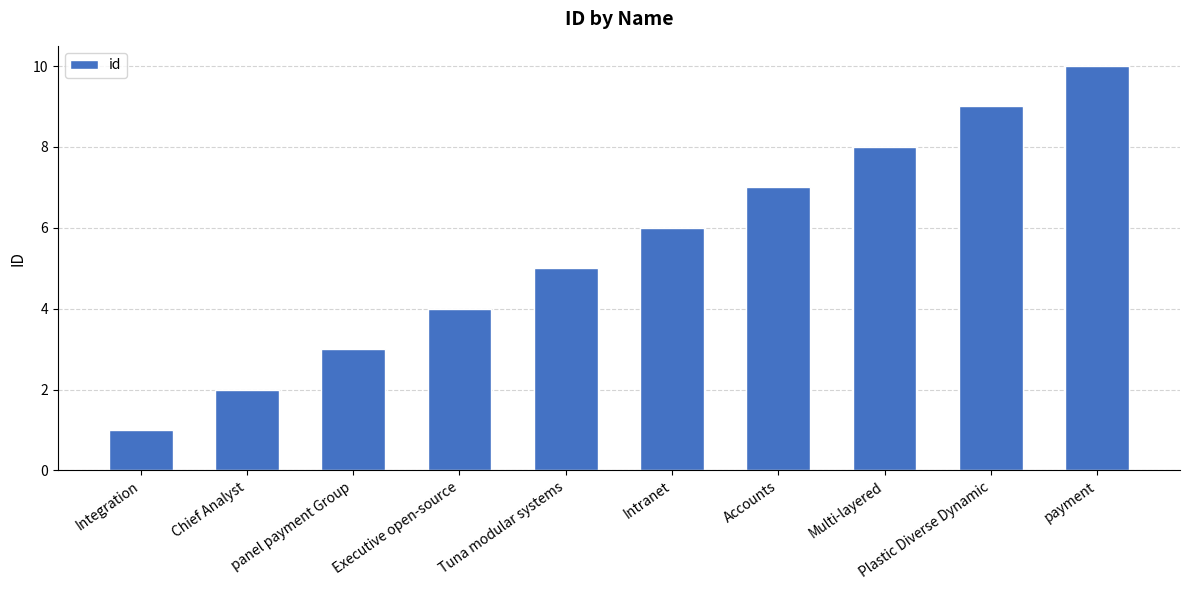

What is the value of the 10th bar from the left?

10